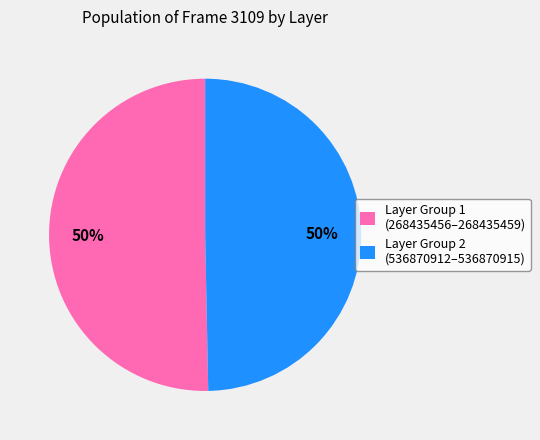

What is the ratio of the value at Layer Group 2 (536870912–536870915) to the value at Layer Group 1 (268435456–268435459)?

1.0